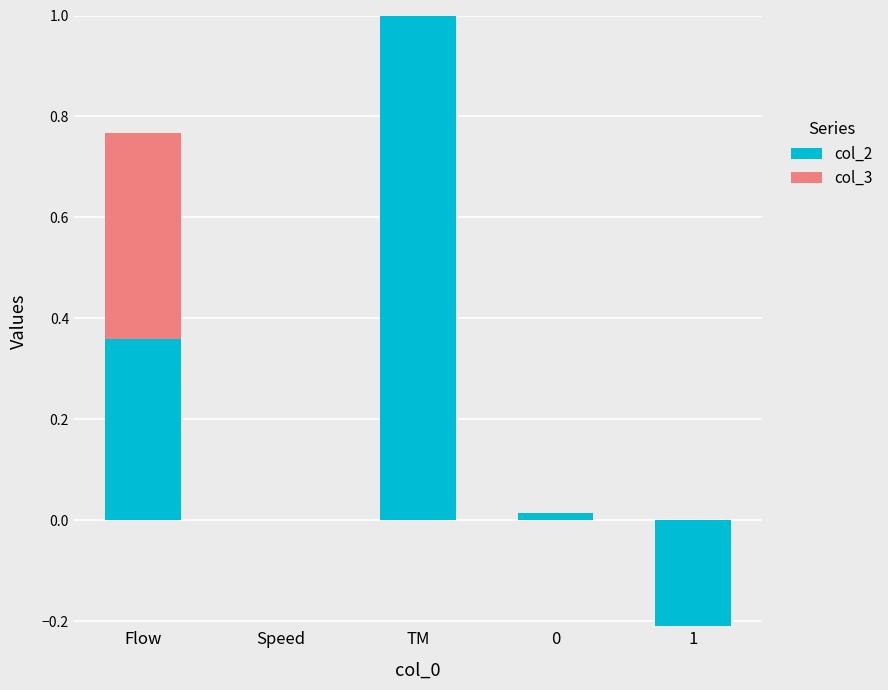

Where does the col_2 series first go above 0?

Flow